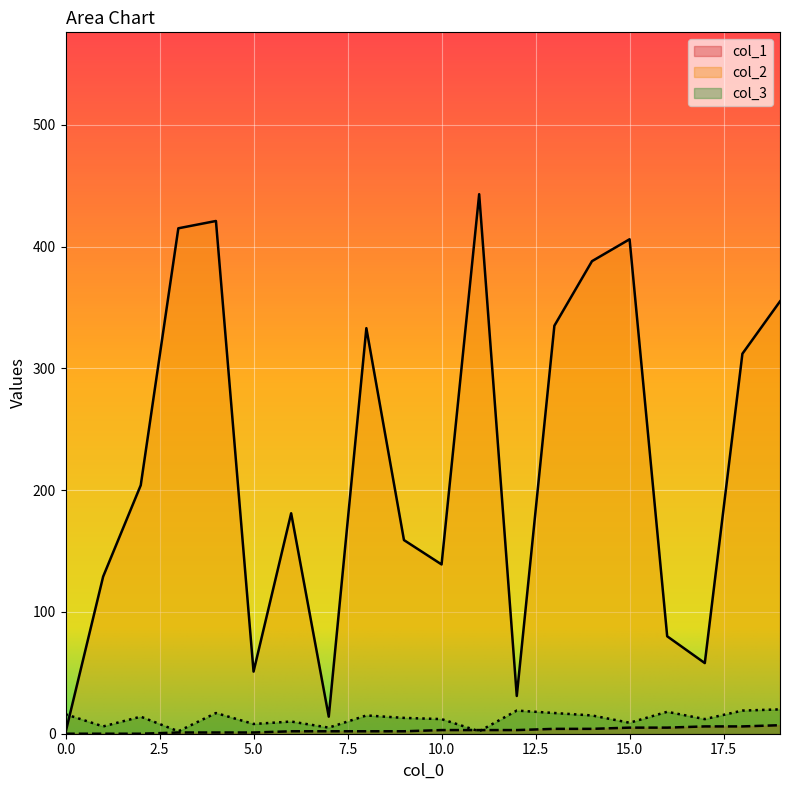

Is it true that col_1 equals 4 at 13?

True